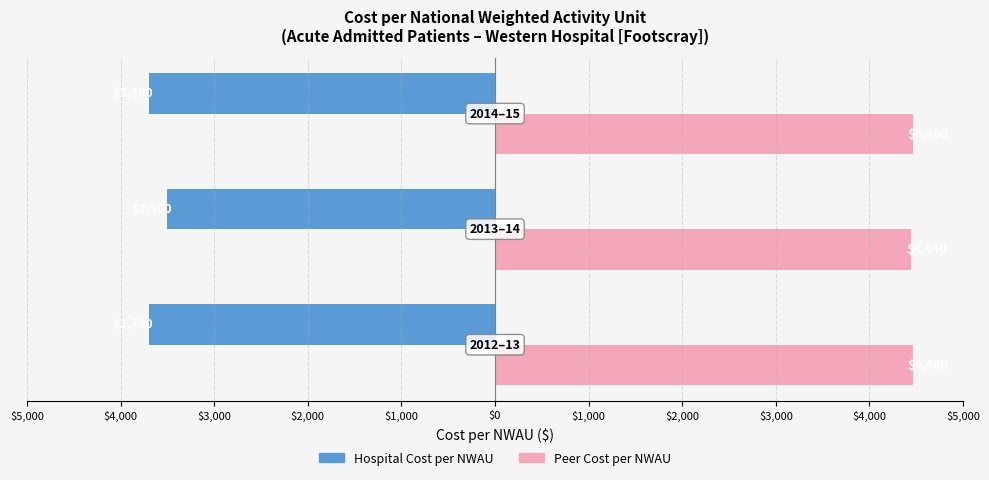

What is the maximum value for Peer Cost per NWAU?

4460